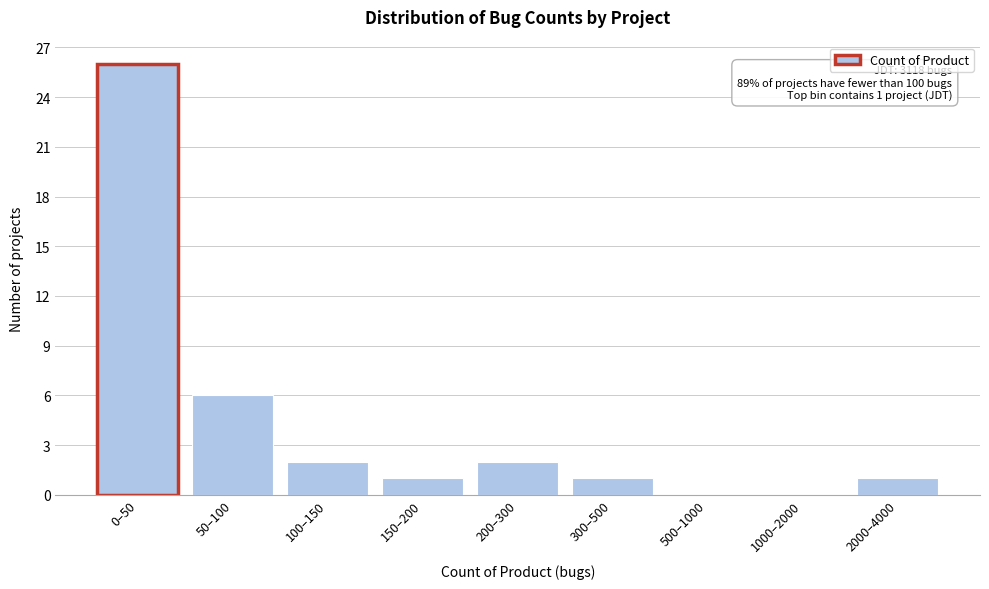

Reading left to right, what are all the values shown in this chart?

0–50=26	50–100=6	100–150=2	150–200=1	200–300=2	300–500=1	500–1000=0	1000–2000=0	2000–4000=1